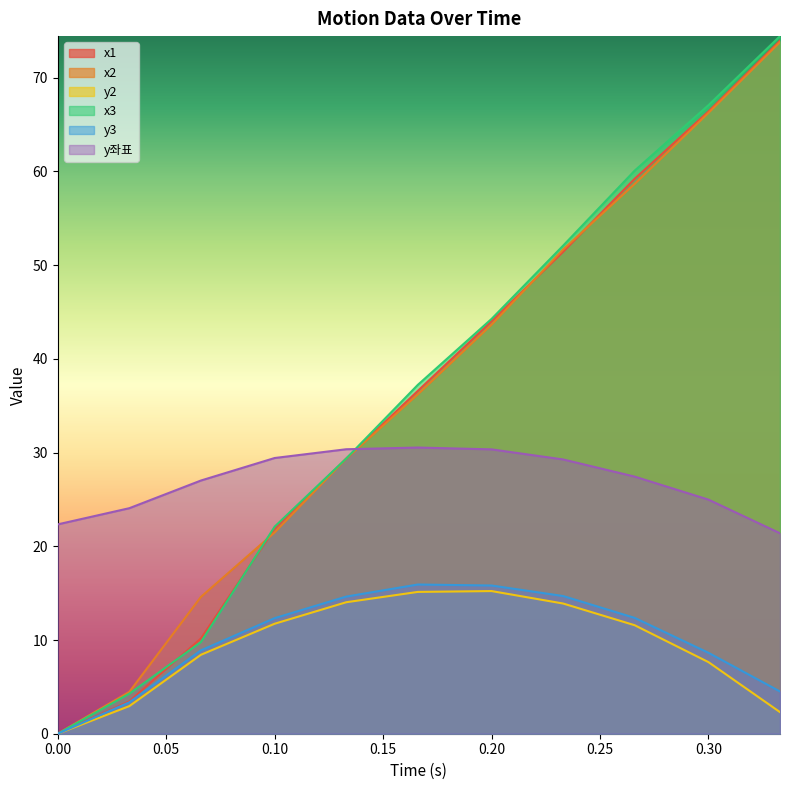

Count the number of categories in the chart.

11